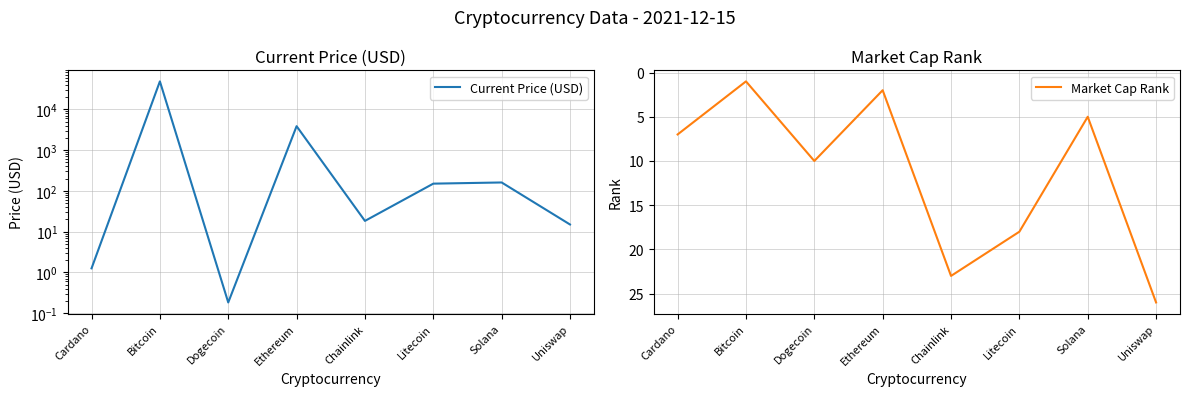

Rank the series at Uniswap from highest to lowest value.

Market Cap Rank, Current Price (USD)